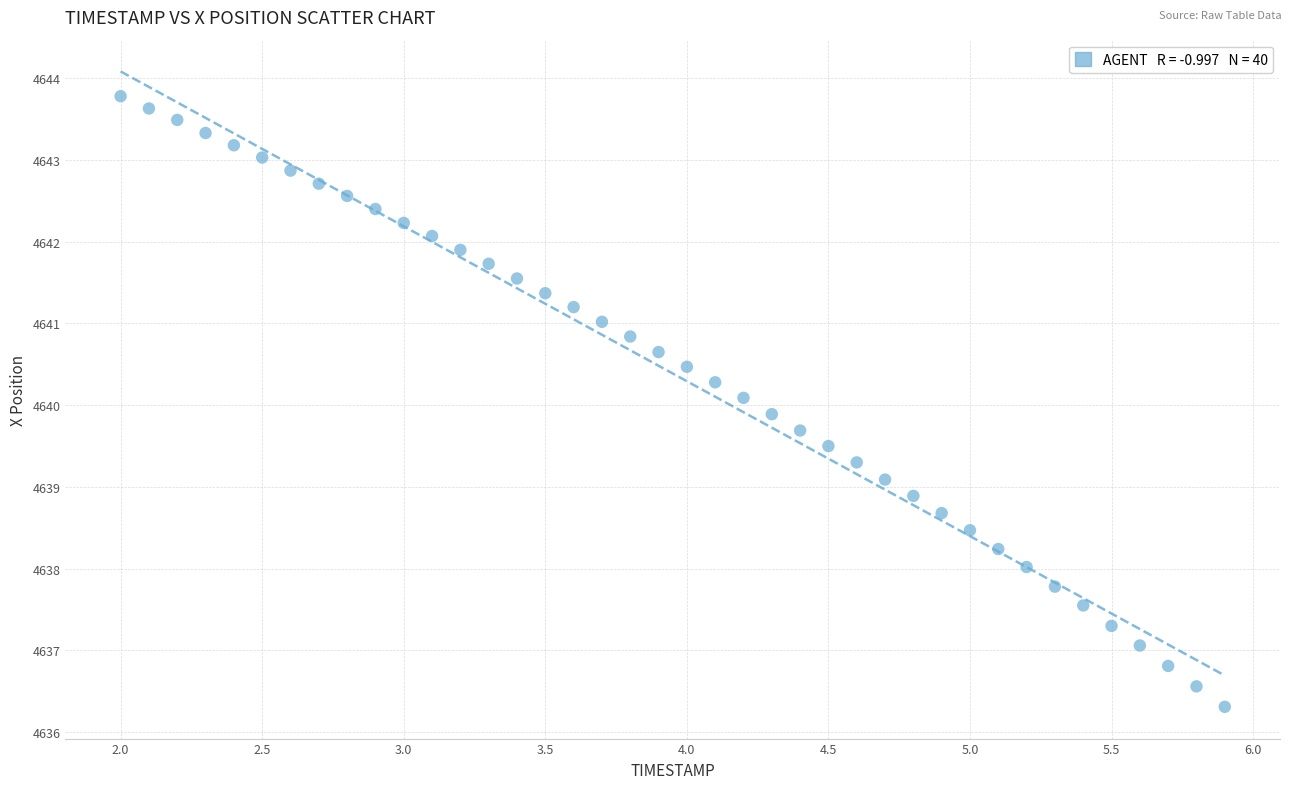

What is the range of X values (max minus min)?

3.9